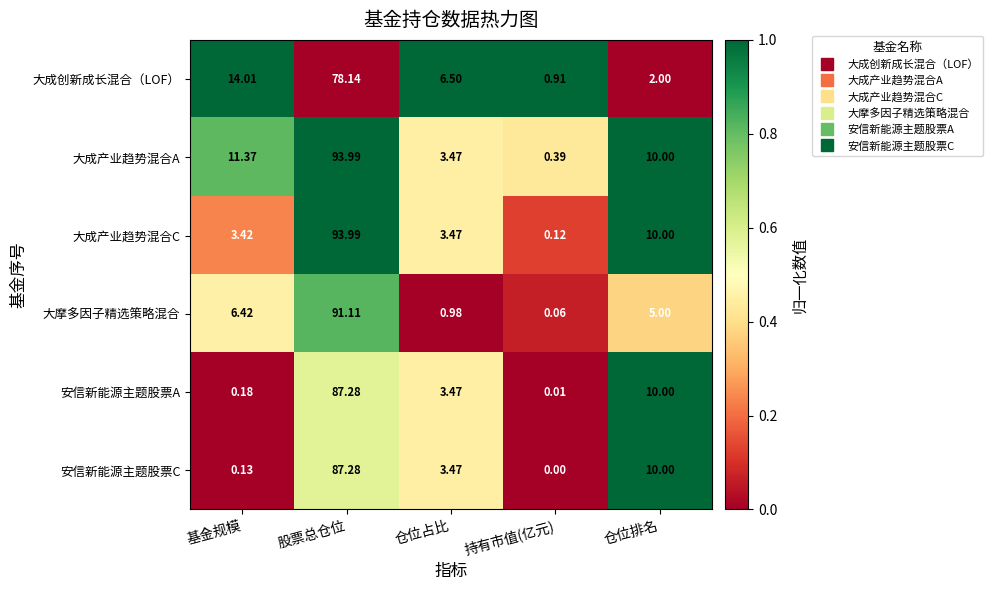

At 持有市值(亿元), list the series in order from largest to smallest.

大成创新成长混合（LOF）, 大成产业趋势混合A, 大成产业趋势混合C, 大摩多因子精选策略混合, 安信新能源主题股票A, 安信新能源主题股票C